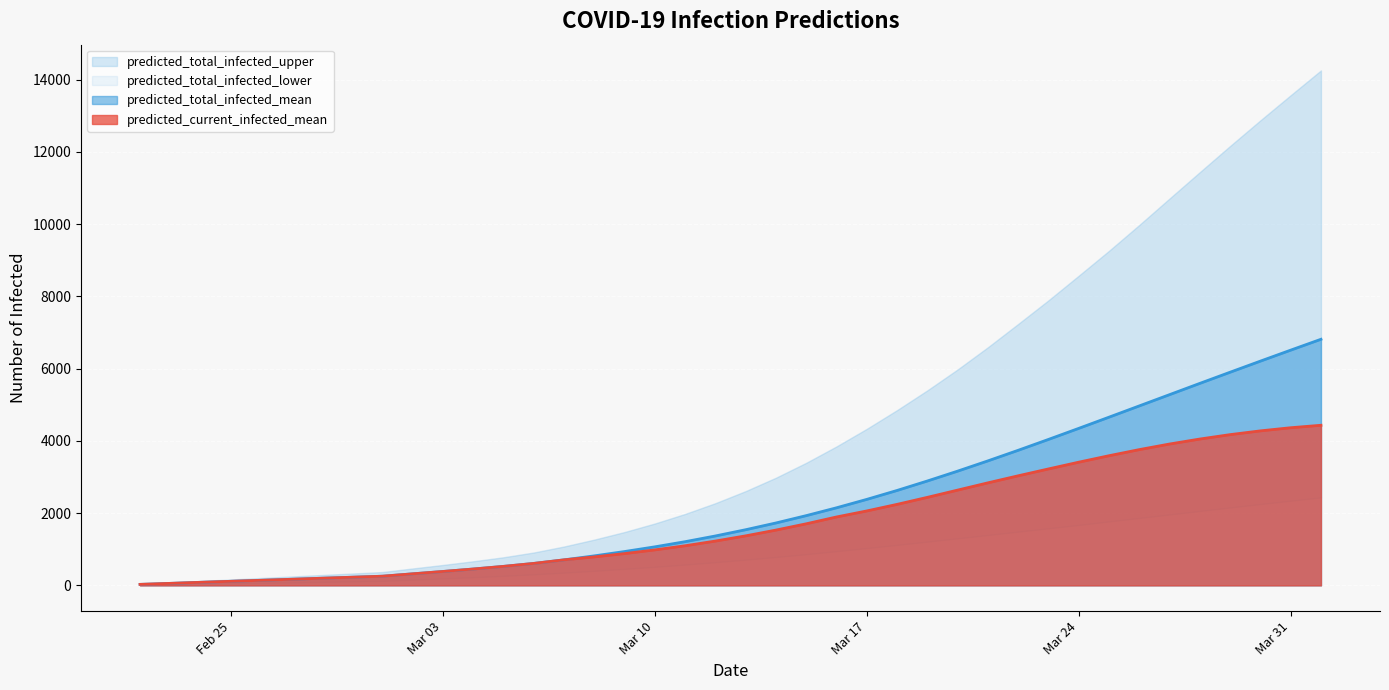

What is the maximum value for predicted_current_infected_mean?

4433